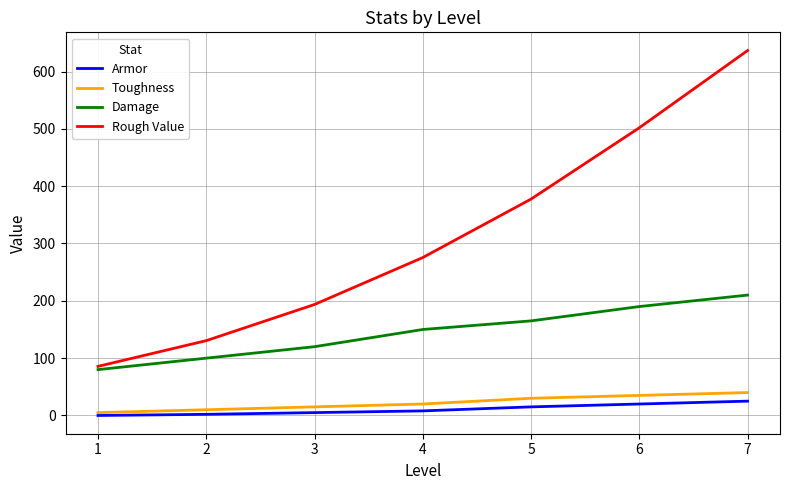

Count the number of categories in the chart.

7